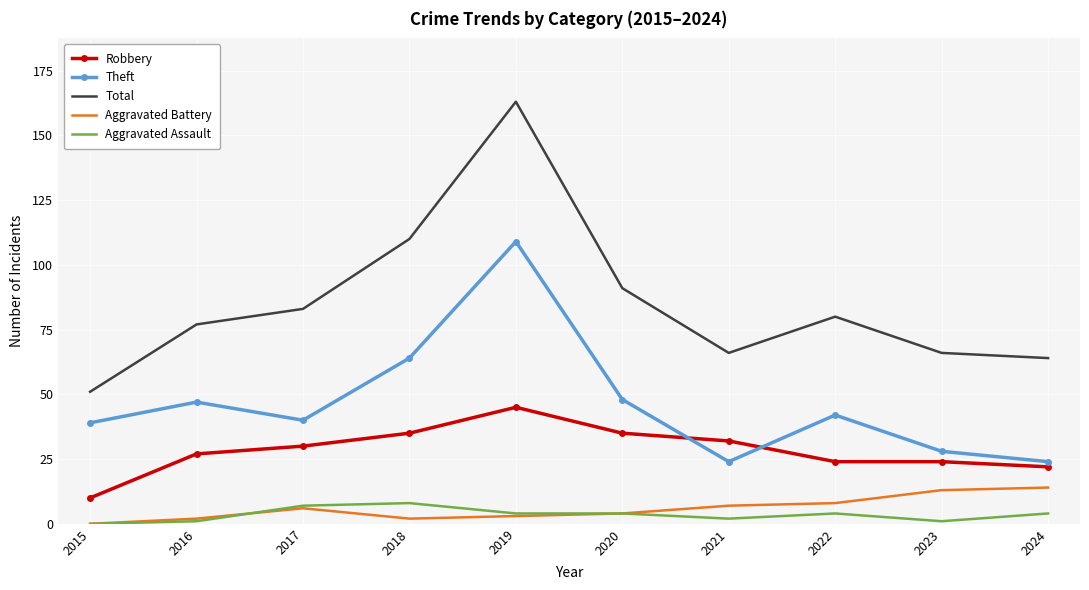

How many interior local valleys does the Theft series have?

2